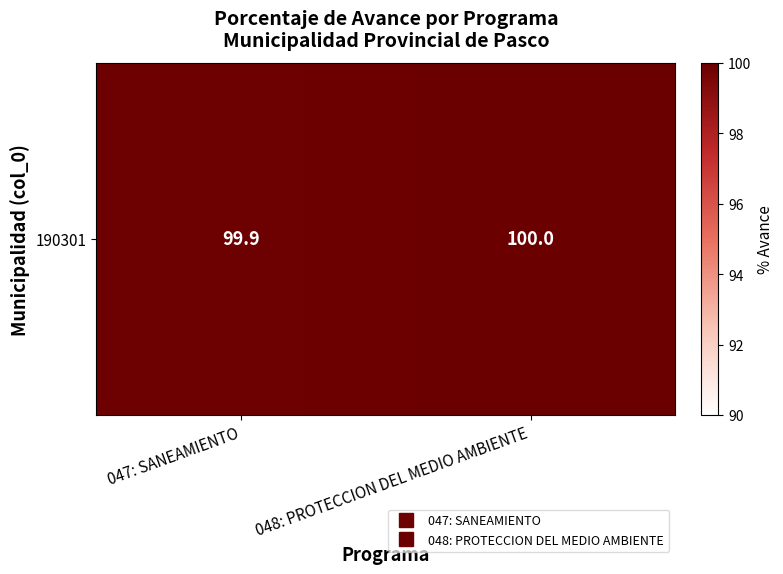

Reading left to right, transcribe all the data shown in this chart.

047: SANEAMIENTO=99.9	048: PROTECCION DEL MEDIO AMBIENTE=100.0